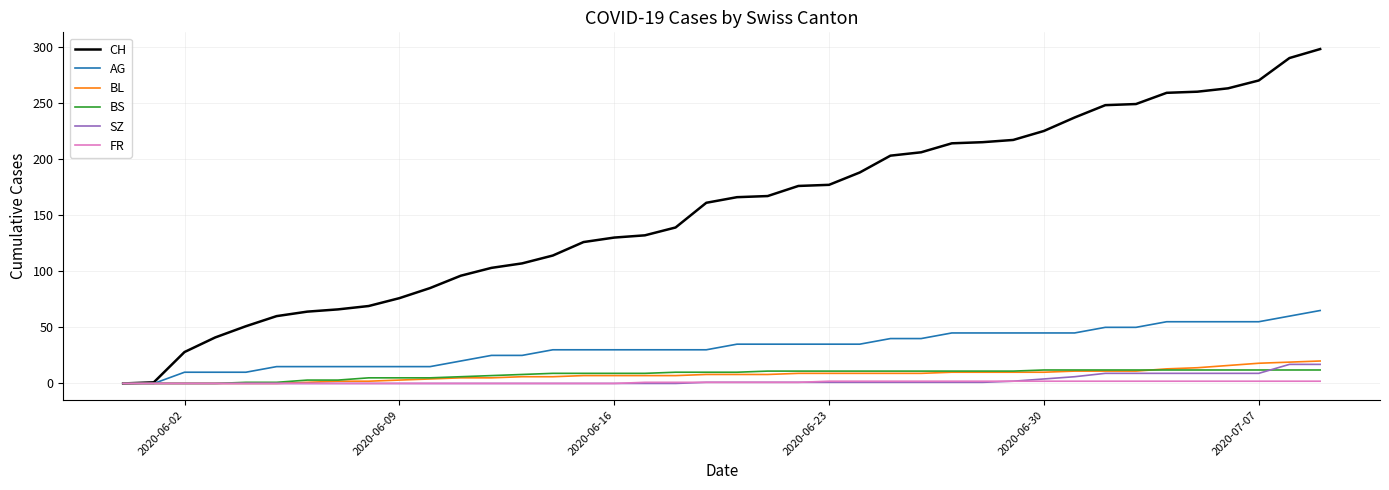

What is the maximum value shown in the chart?

298